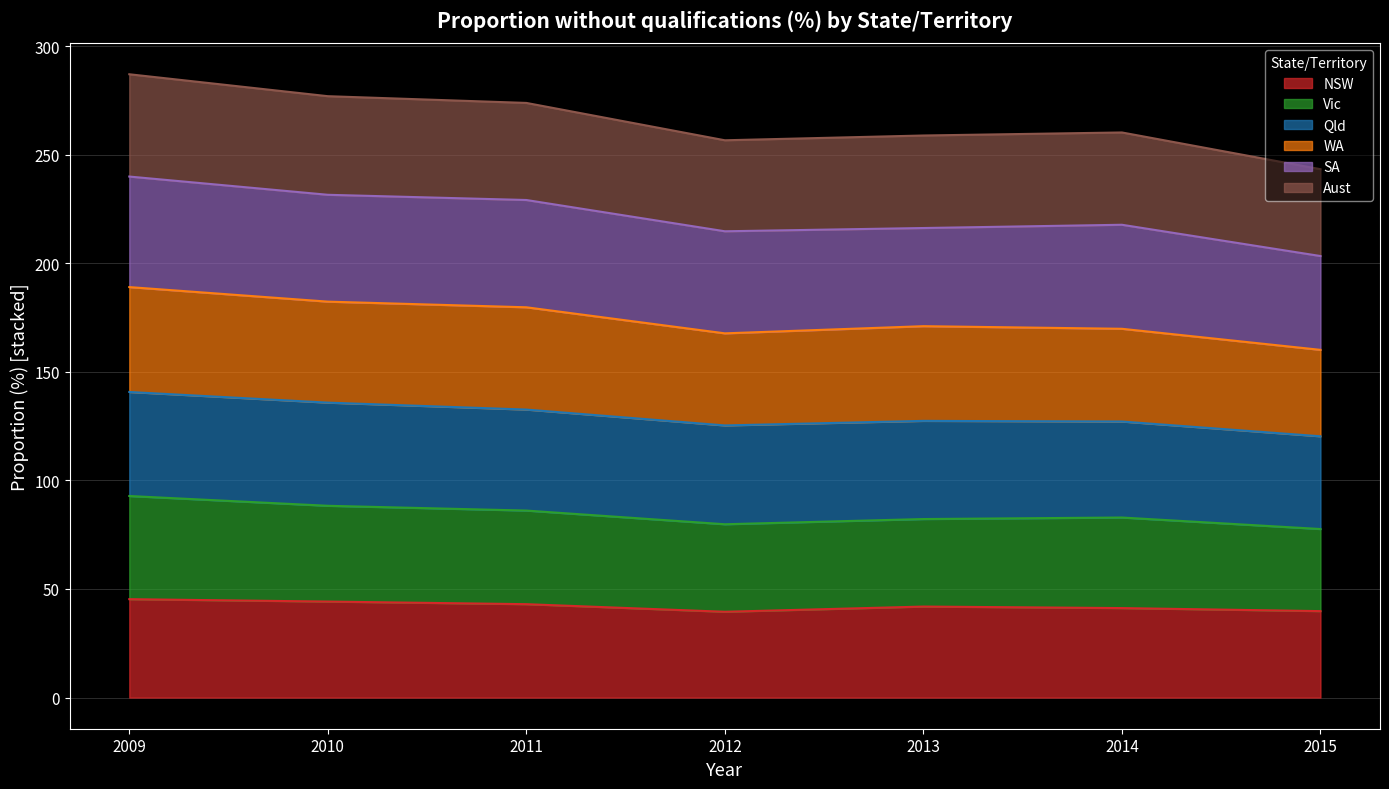

What is the total value across all series at 2013?

258.8